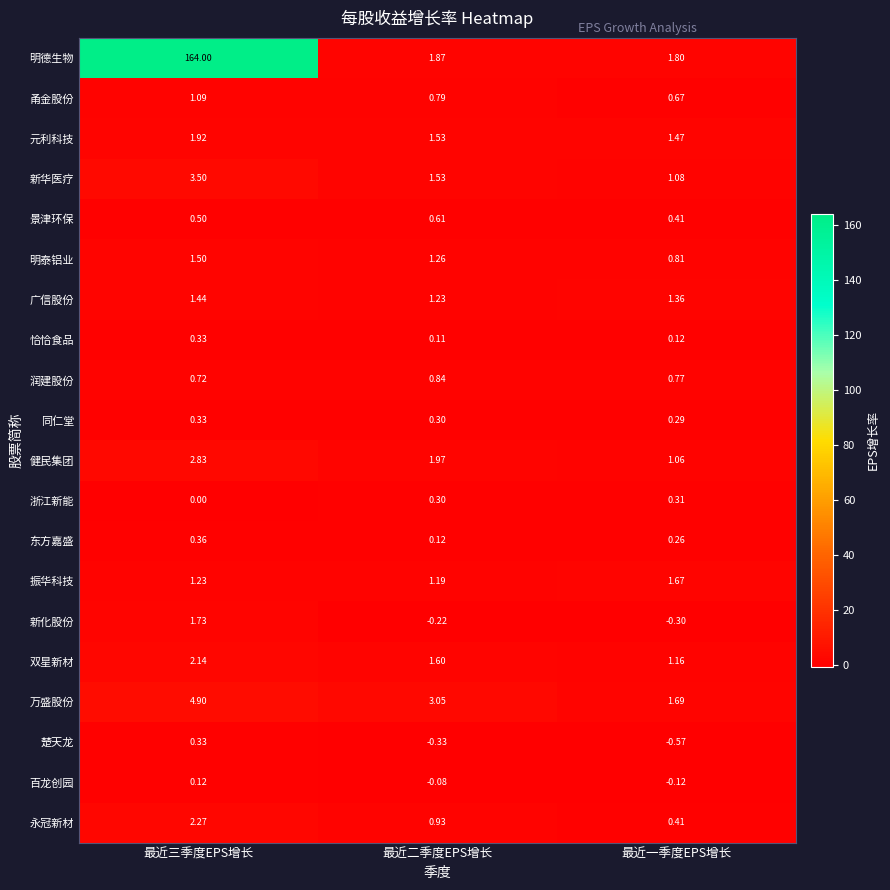

At how many categories does at least one series exceed 60?

1